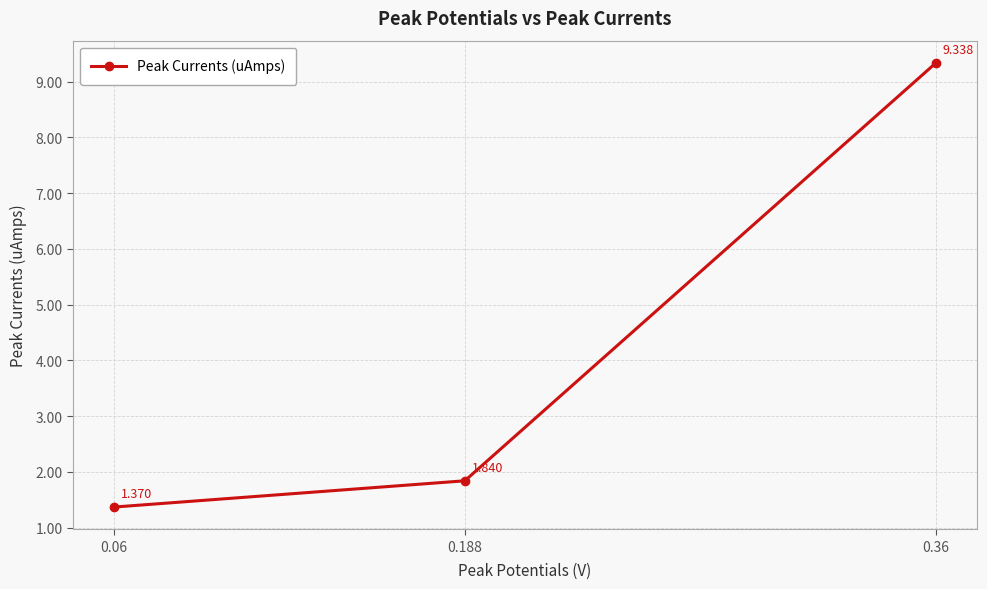

How many lines are shown in the chart?

1